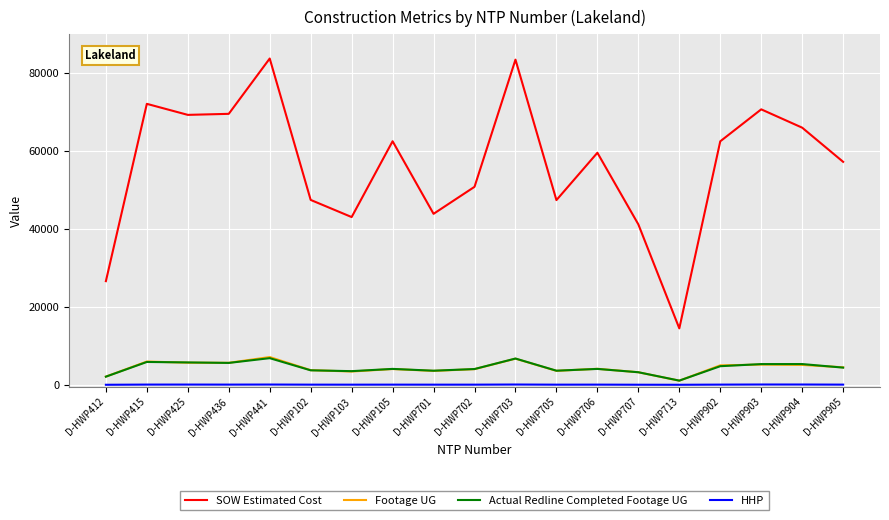

How many values in the Footage UG series are below 4123?

9